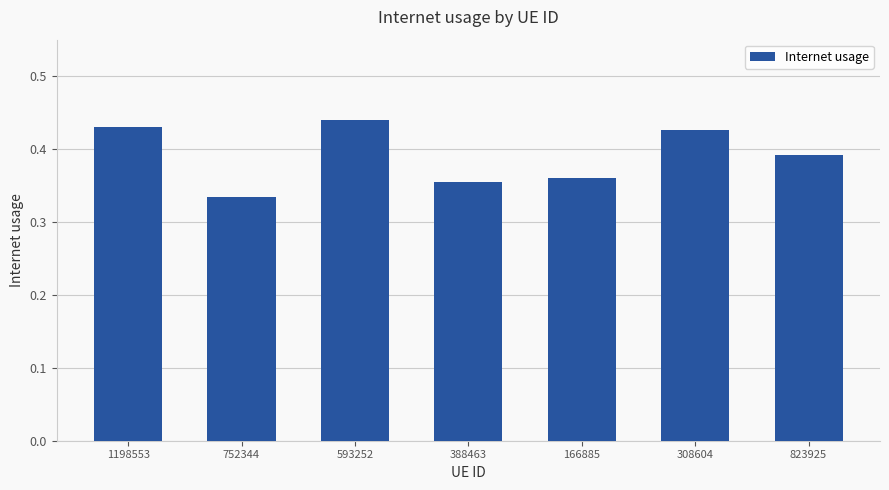

What is the label of the 6th bar from the left?

308604